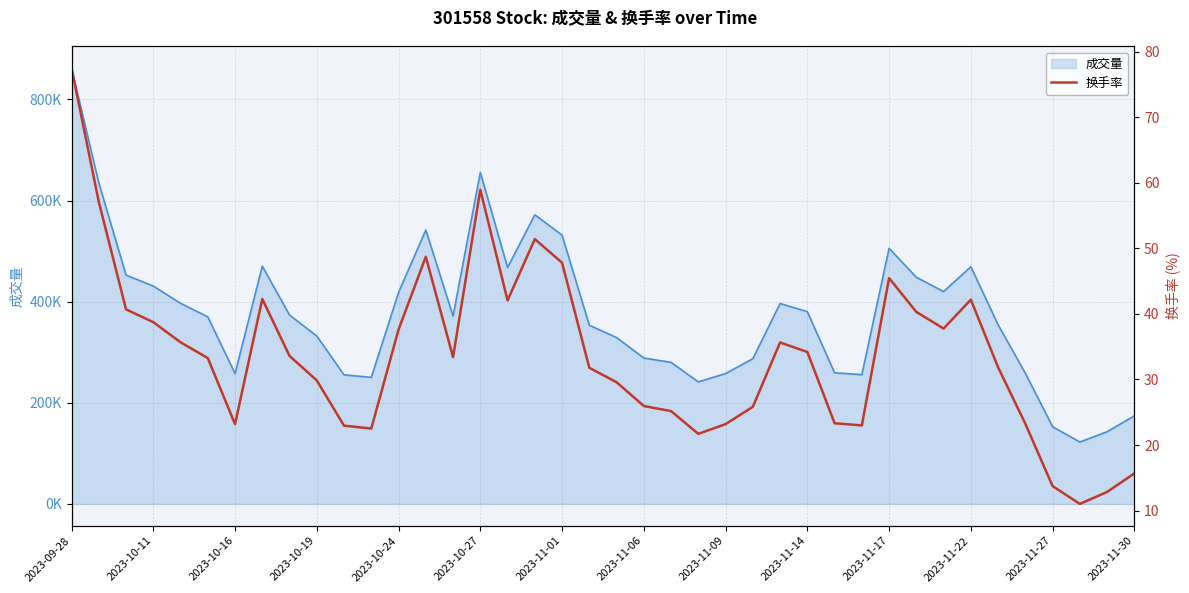

Which series has the widest spread of values?

成交量